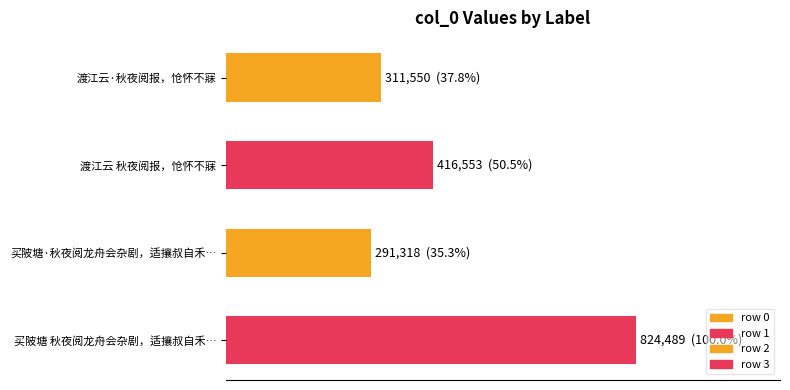

What is the greatest value displayed?

824489